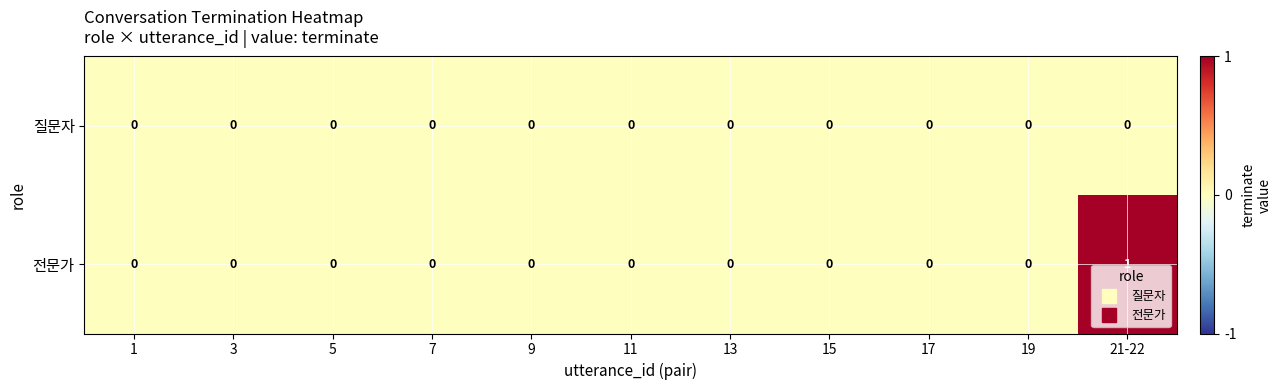

How many categories are shown in the chart?

11